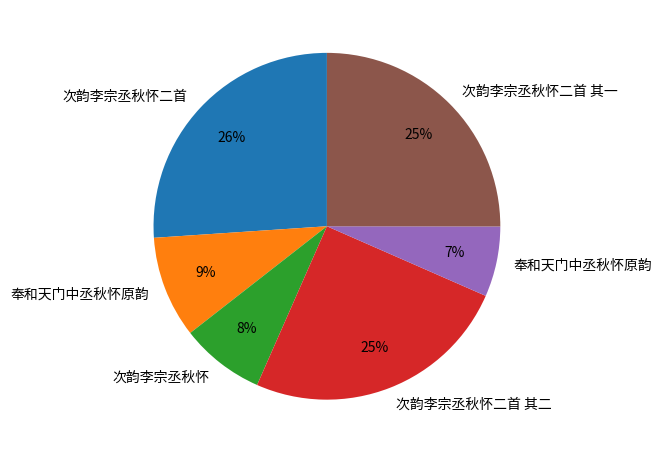

Is there any slice that represents more than half of the pie?

No